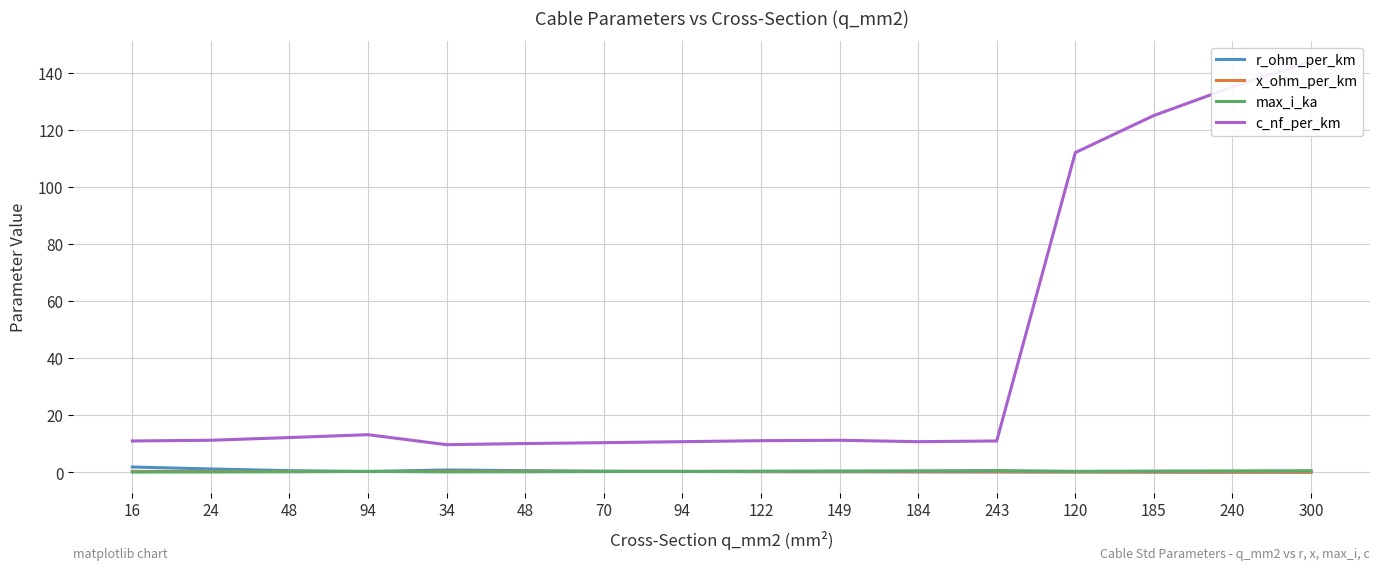

Reading left to right, what are all the values shown in this chart?

r_ohm_per_km: 1.9	1.2	0.6	0.3	0.8	0.6	0.4	0.3	0.2	0.2	0.2	0.1	0.2	0.1	0.1	0.1
x_ohm_per_km: 0.3	0.3	0.3	0.3	0.4	0.3	0.3	0.3	0.3	0.3	0.3	0.3	0.2	0.2	0.1	0.1
max_i_ka: 0.1	0.1	0.2	0.3	0.2	0.2	0.3	0.3	0.4	0.5	0.5	0.6	0.4	0.5	0.5	0.6
c_nf_per_km: 11.0	11.2	12.2	13.2	9.7	10.1	10.4	10.8	11.1	11.2	10.8	11.0	112.0	125.0	135.0	144.0